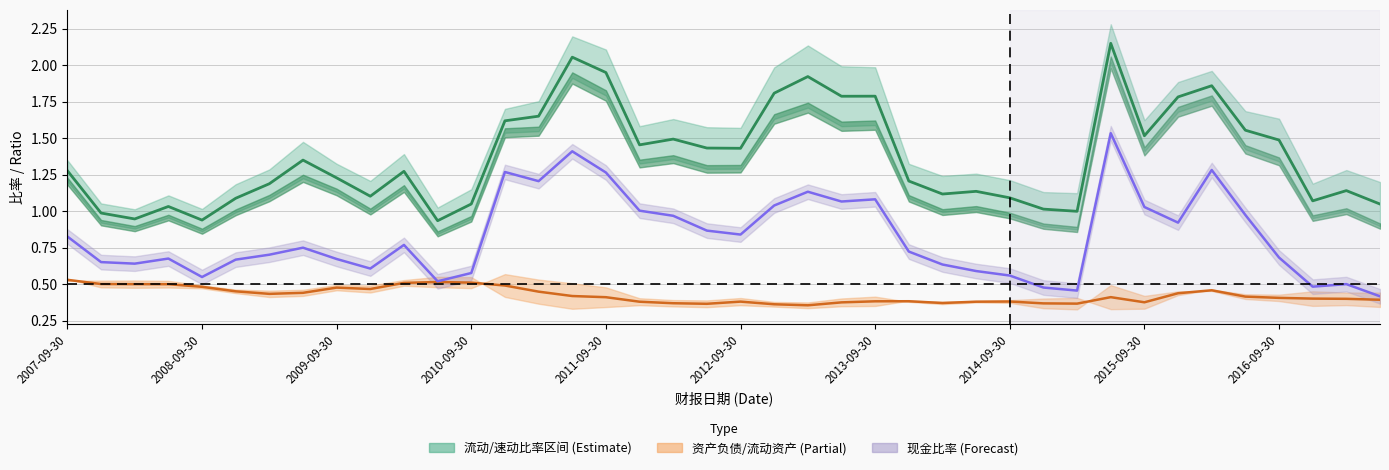

Is this an area chart (filled region under the line)?

No